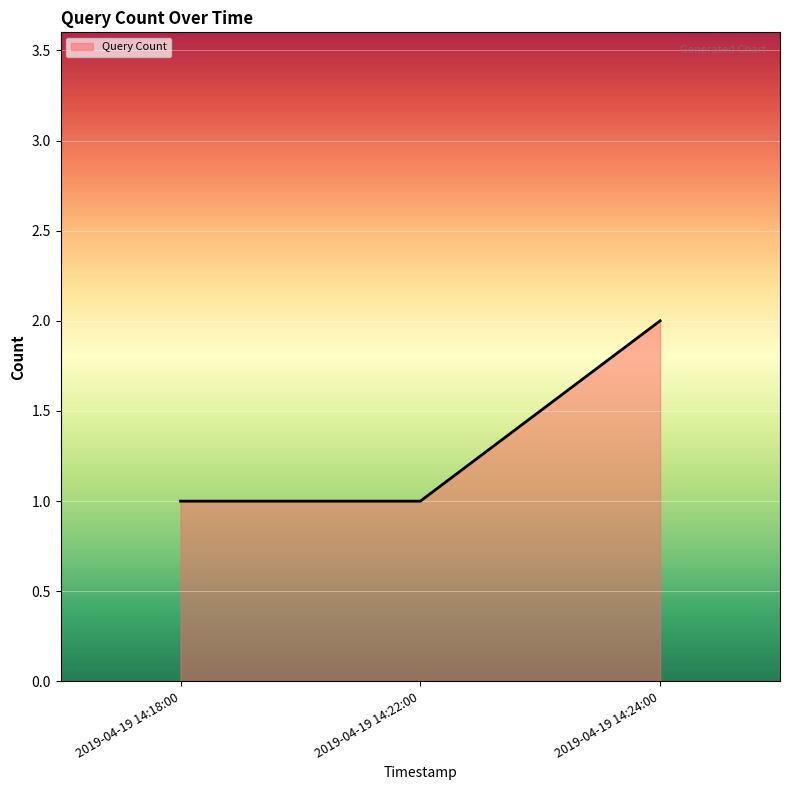

Which category has the highest value across all series?

2019-04-19 14:24:00